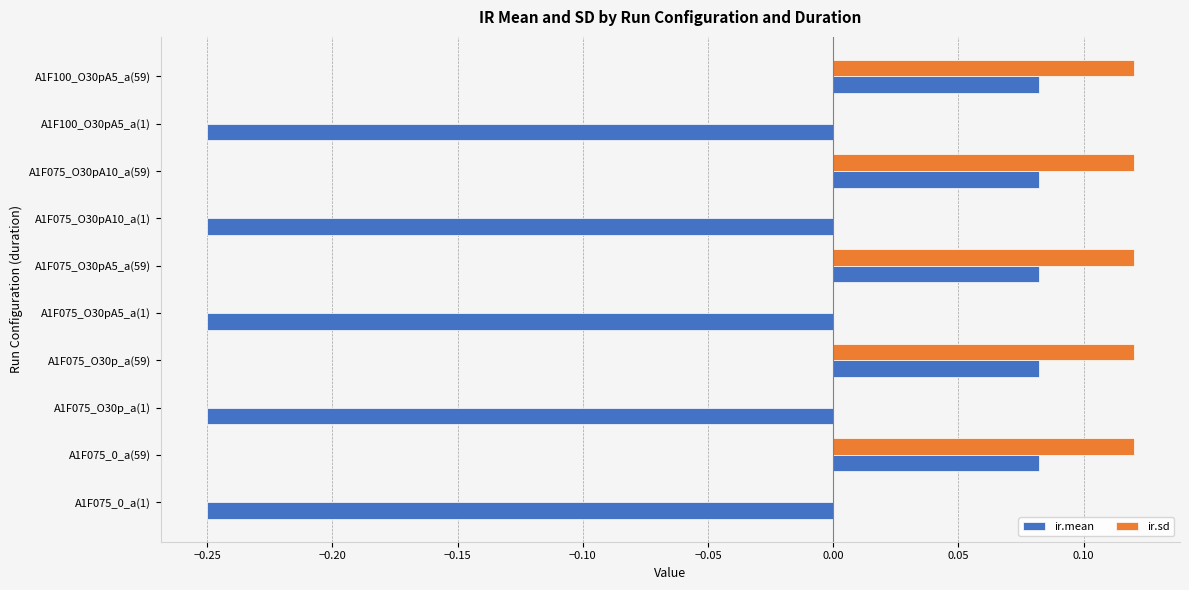

What is the sum of all ir.mean values?

-0.8